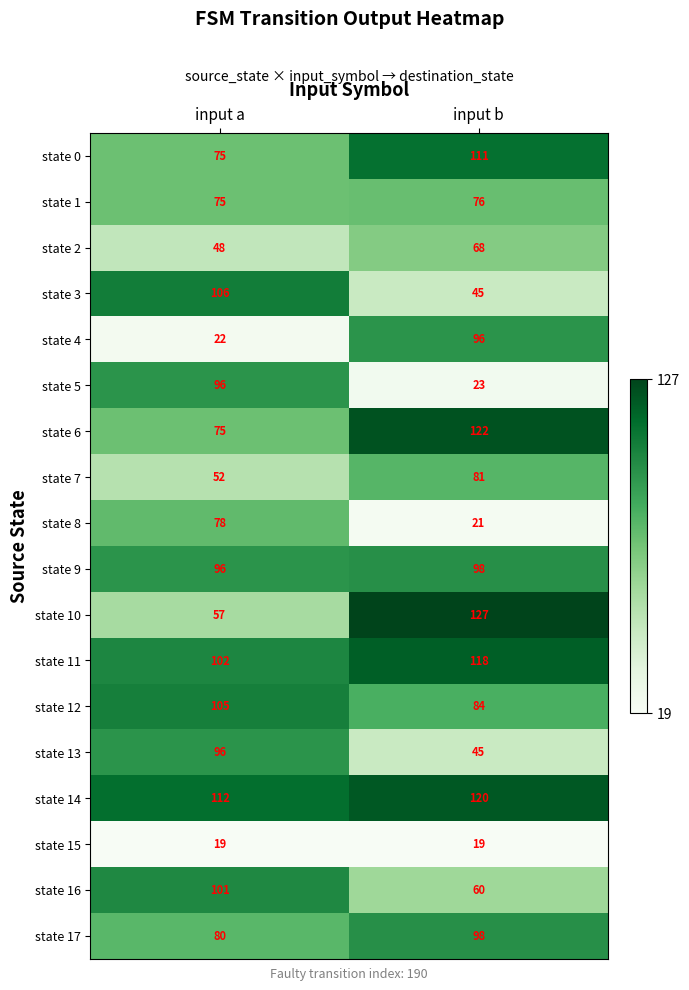

Which series has the largest range (max minus min)?

state 4